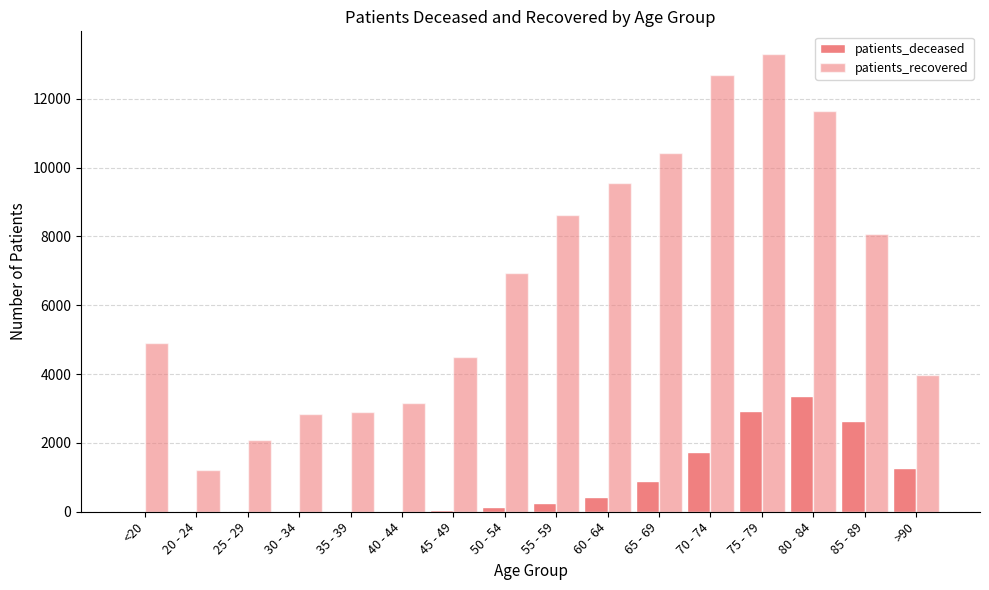

At 50 - 54, list the series in order from smallest to largest.

patients_deceased, patients_recovered